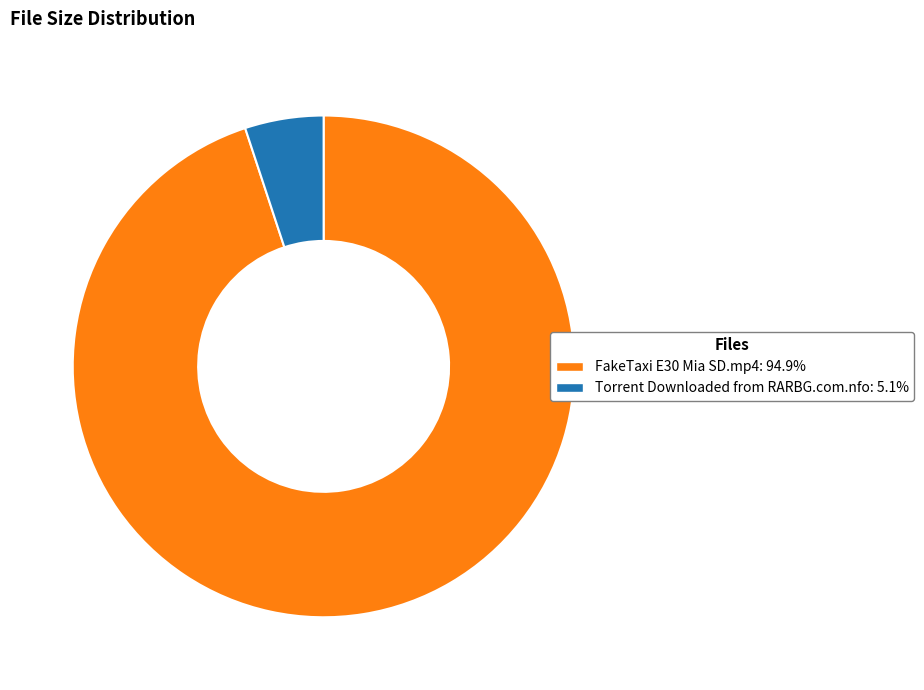

Combined, do Torrent Downloaded from RARBG.com.nfo and FakeTaxi E30 Mia SD.mp4 account for over 50%?

Yes